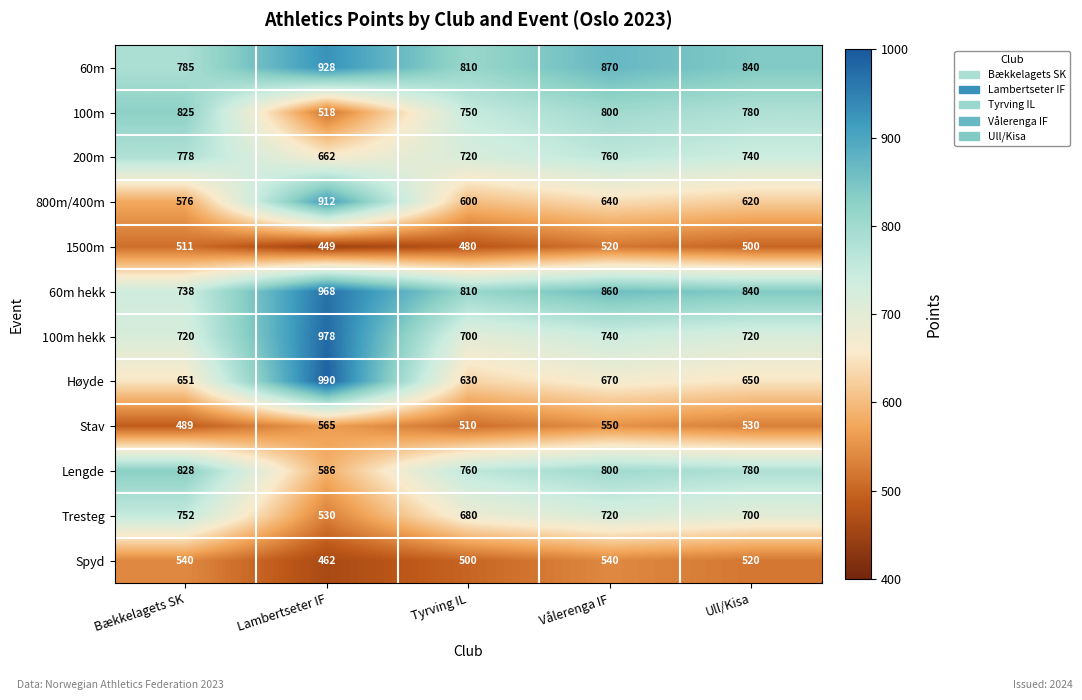

What is the sum of the 1500m values at Lambertseter IF and Tyrving IL?

929